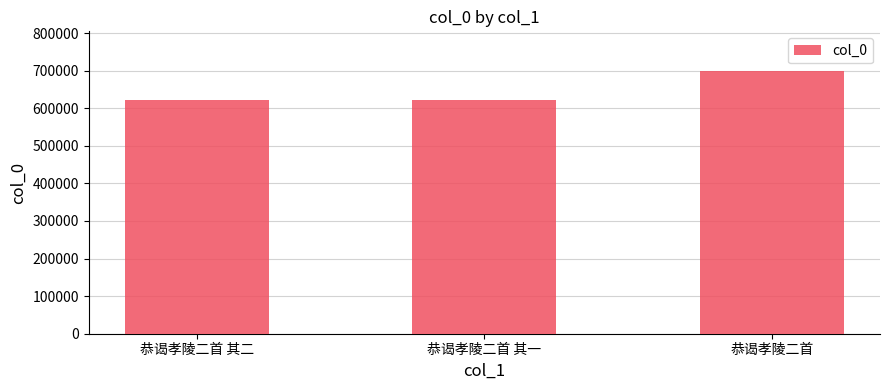

How many values are below 622111?

1